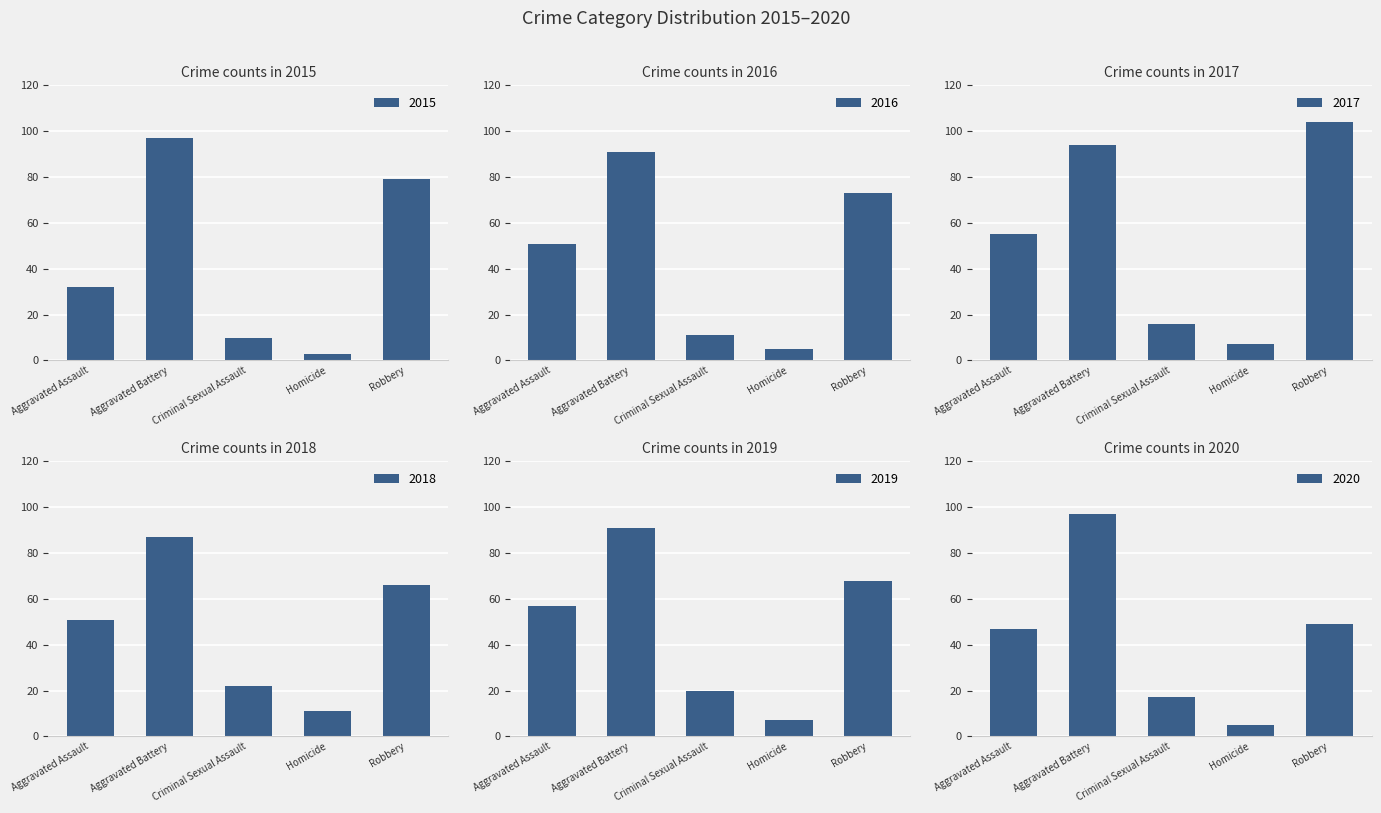

At which category is the sum across all series the highest?

Aggravated Battery